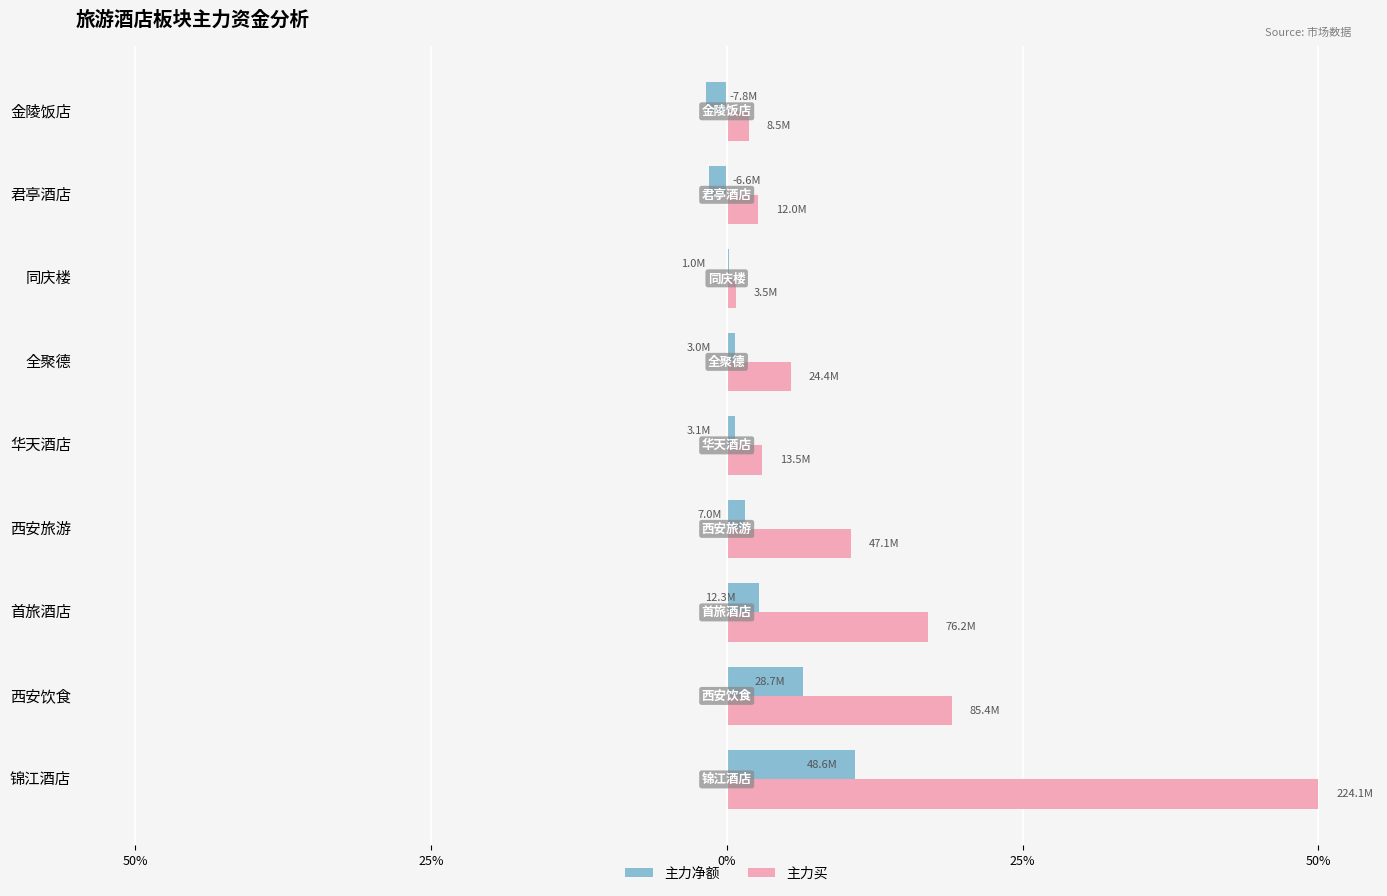

At 君亭酒店, list the series in order from largest to smallest.

主力买, 主力净额